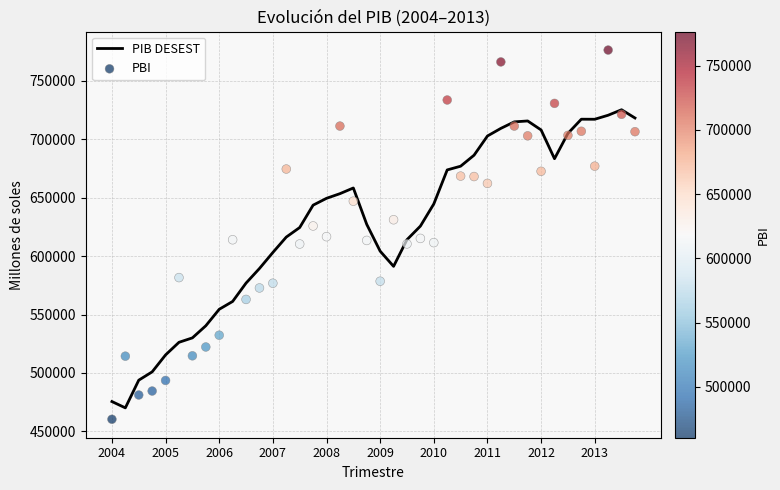

What are all the series names shown in the legend?

PIB DESEST, PBI